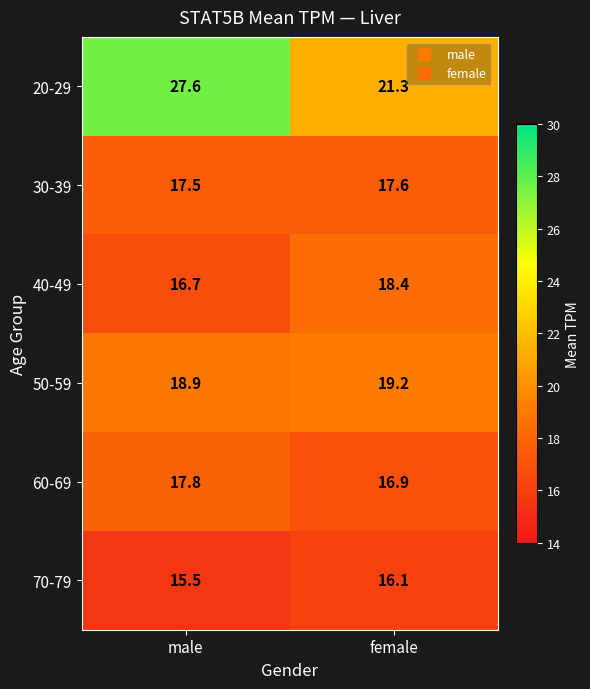

What is the difference between the maximum and minimum values in the 70-79 series?

0.6